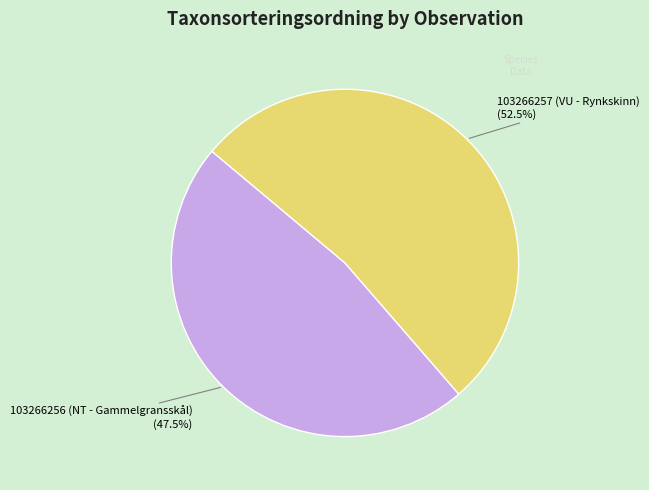

Is there a majority slice in this chart?

Yes